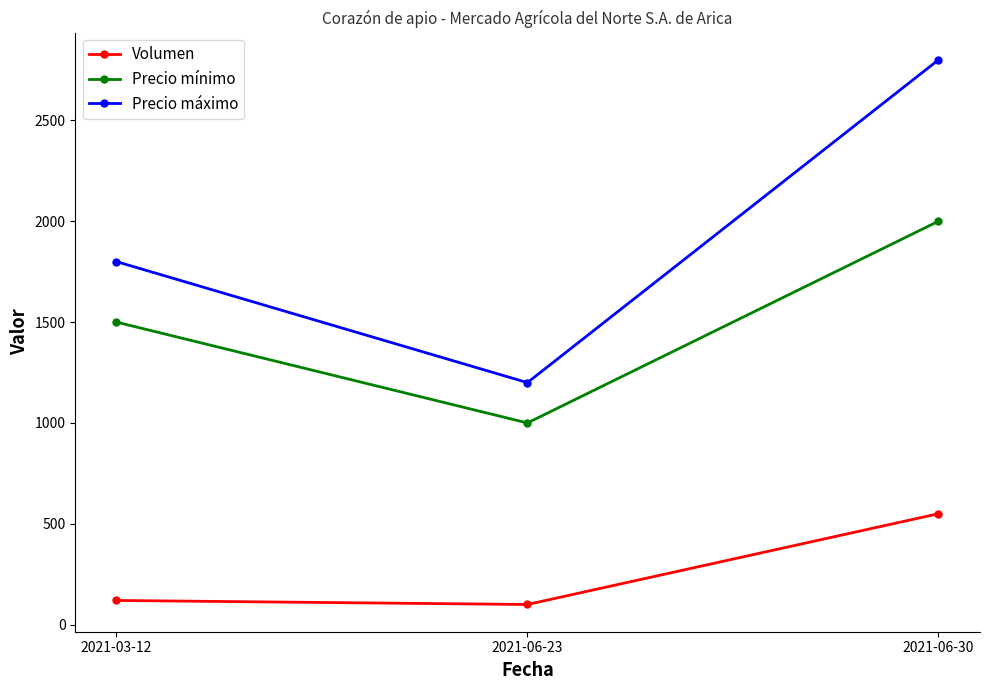

What is the difference between the maximum and minimum values in the Precio mínimo series?

1000